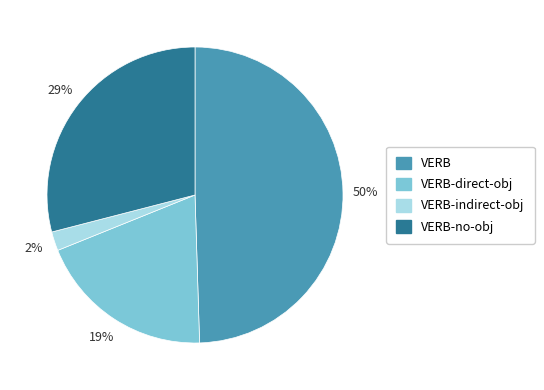

Is the sum of VERB and VERB-indirect-obj greater than half?

Yes